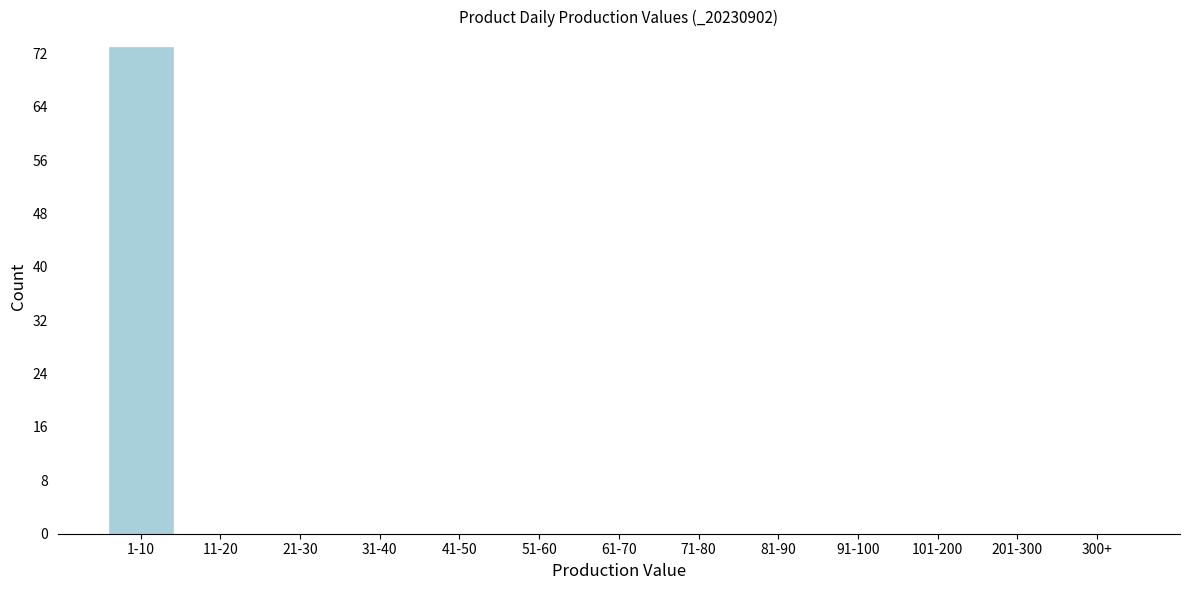

Reading right to left, what are all the values shown in this chart?

300+=0	201-300=0	101-200=0	91-100=0	81-90=0	71-80=0	61-70=0	51-60=0	41-50=0	31-40=0	21-30=0	11-20=0	1-10=73